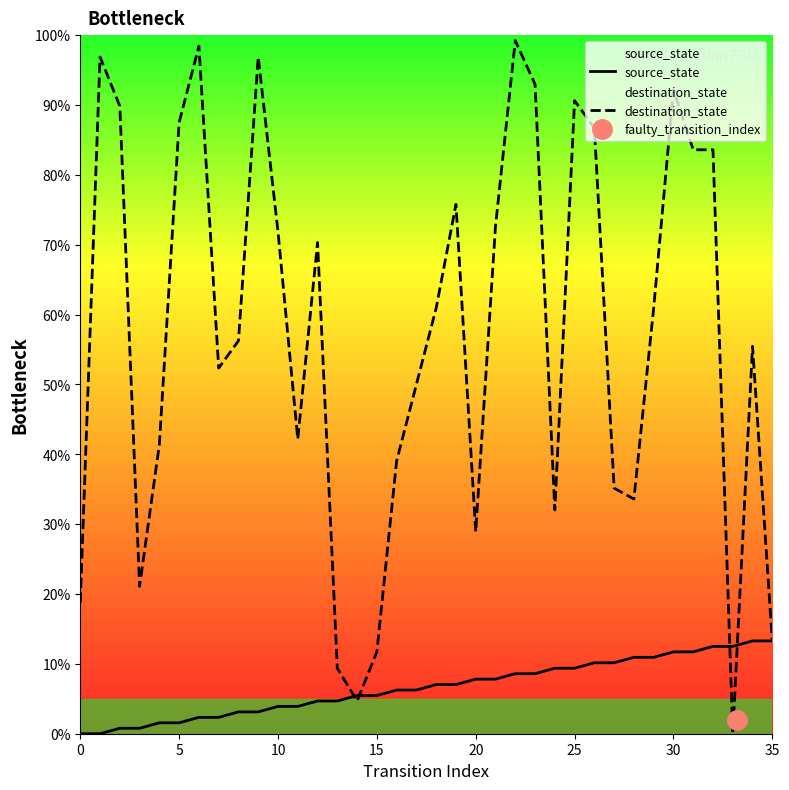

True or false: source_state has more than 2 interior local peaks.

False